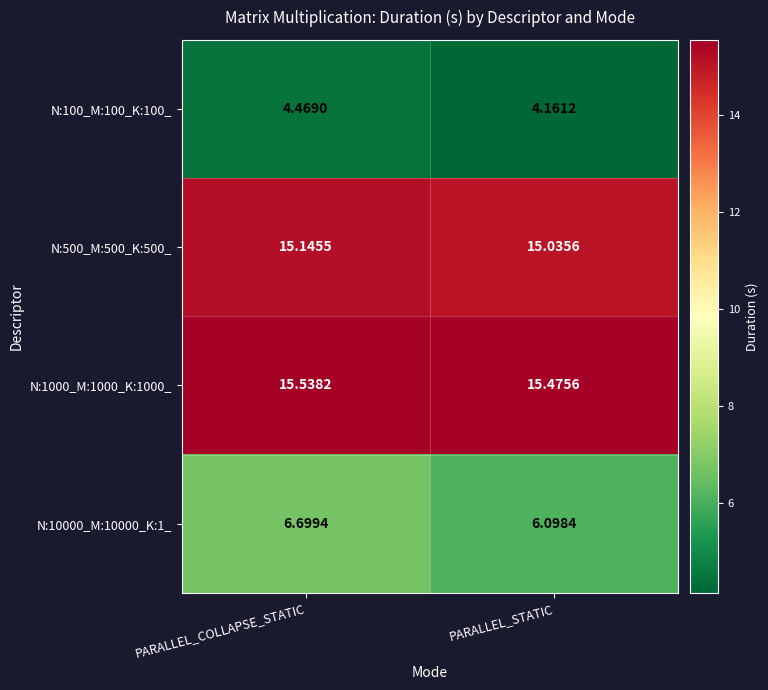

At which label is N:1000_M:1000_K:1000_ closest to 15?

PARALLEL_STATIC